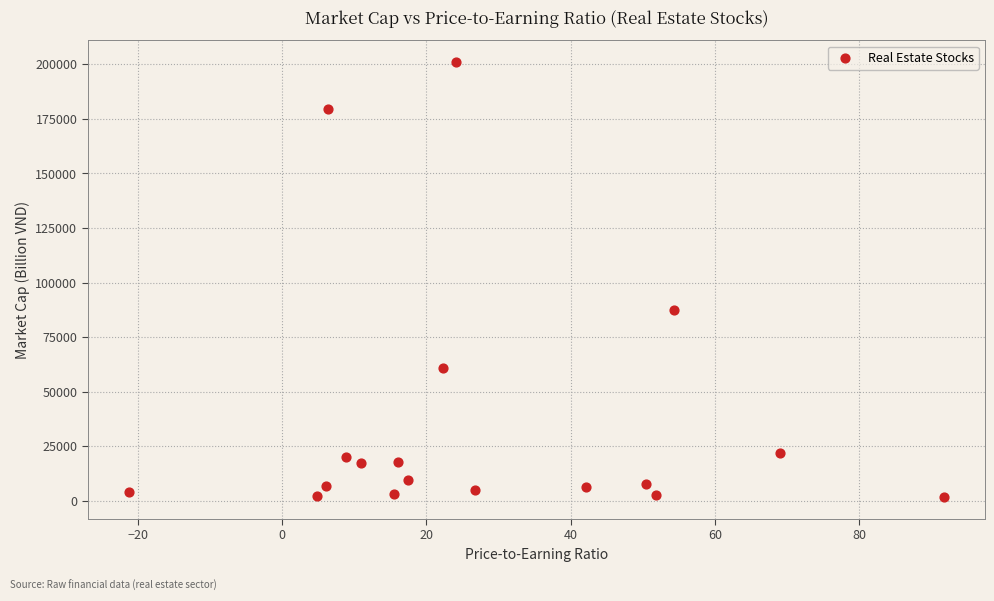

What is the range of Y values (max minus min)?

199335